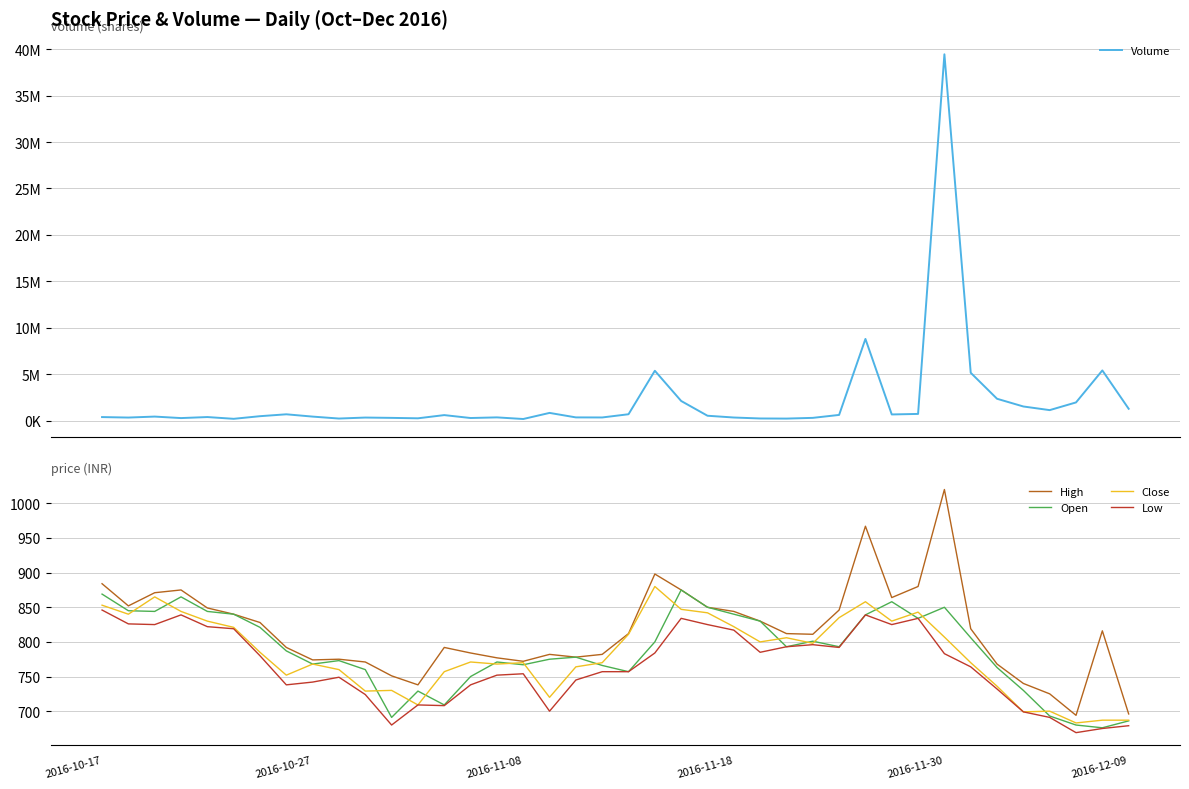

What is the sum of all Low values?

30626